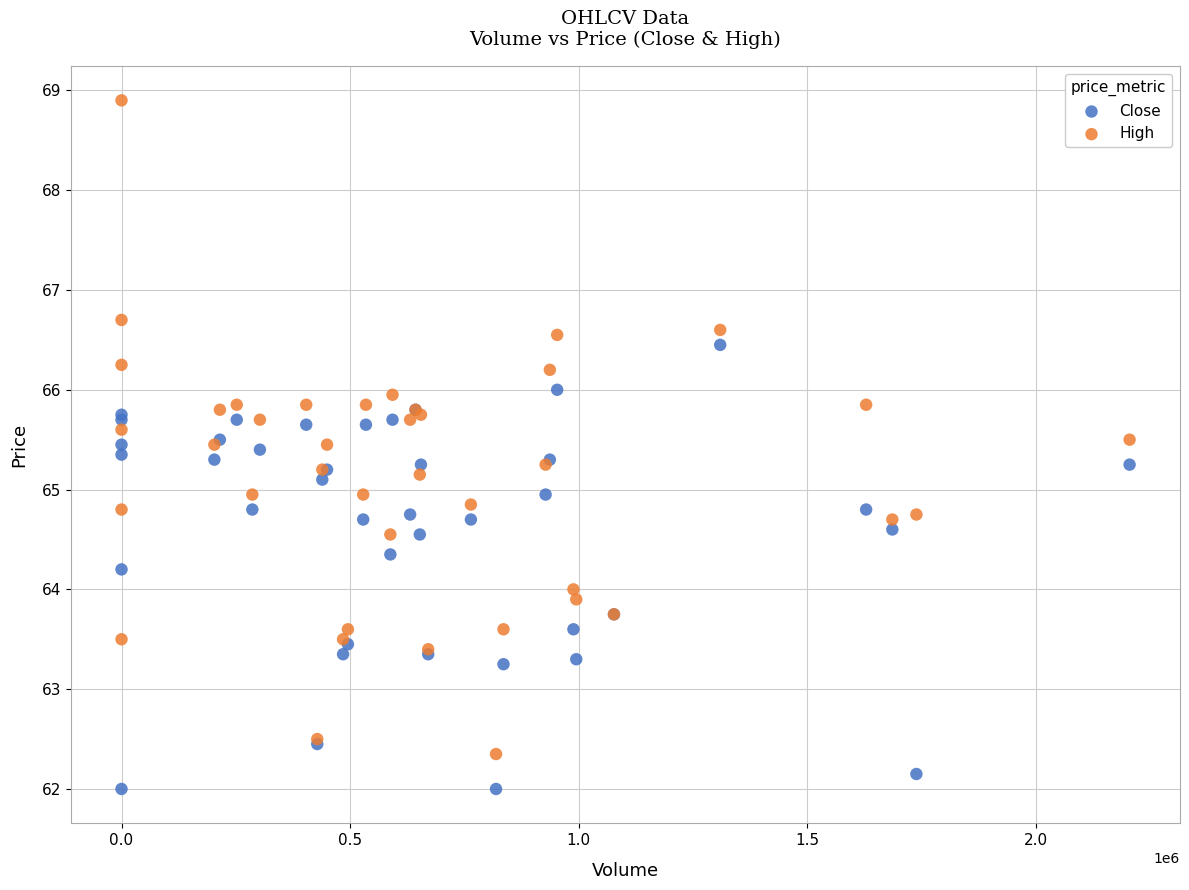

Which series has the largest Y range (max minus min)?

High